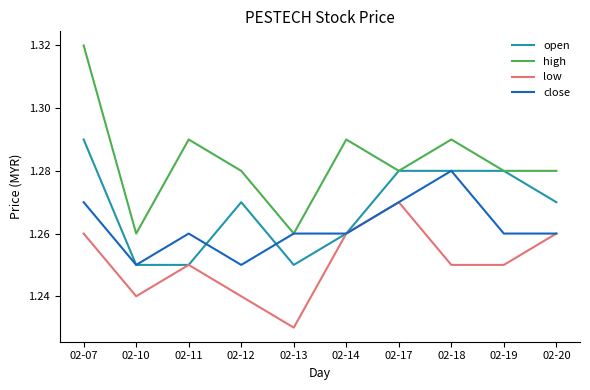

Which label corresponds to the largest value in the chart?

02-07